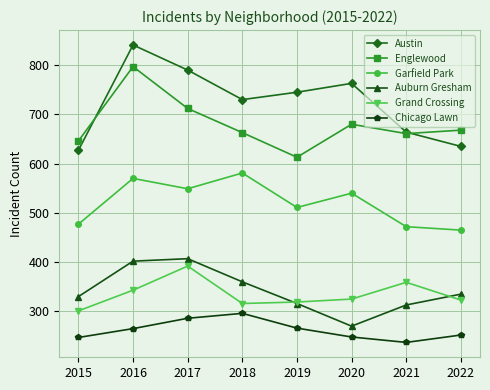

What is the value of the Austin point at the 7th from the left?

664